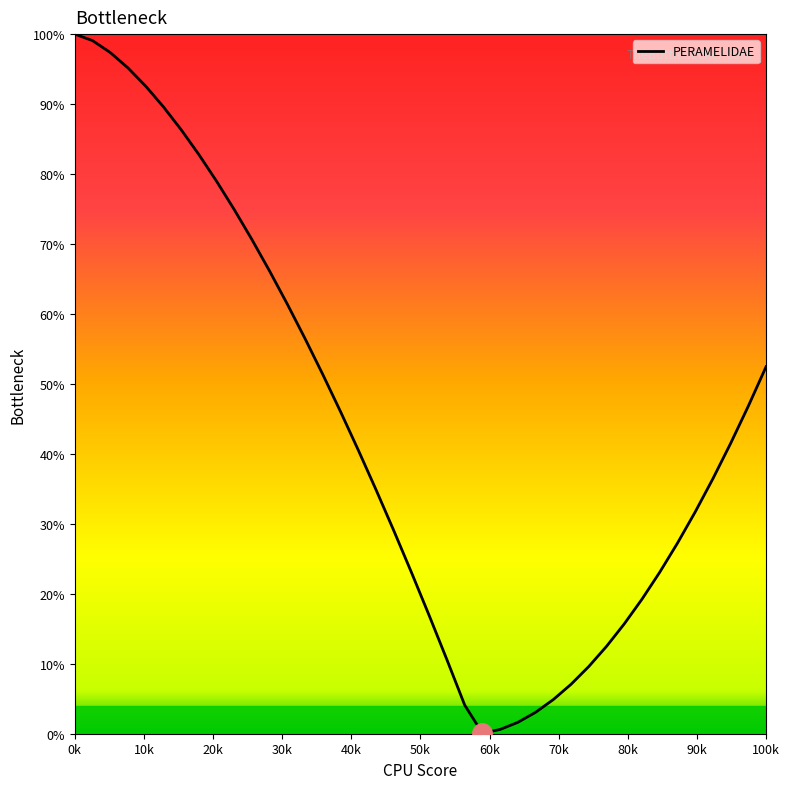

What is the maximum value shown in the chart?

100.0